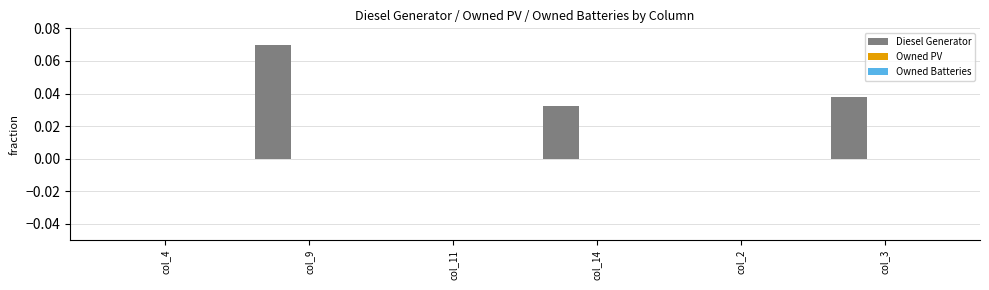

Between col_3 and col_4, which is larger?

col_3